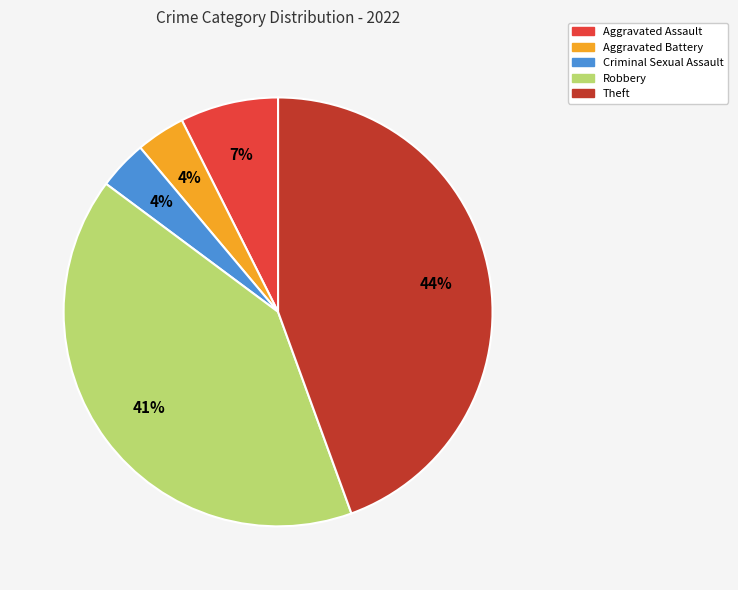

Does Aggravated Assault account for over 50% of the chart?

No